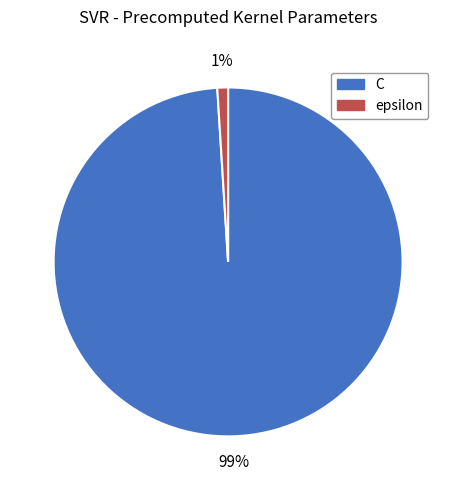

How many slices are in this pie chart?

2